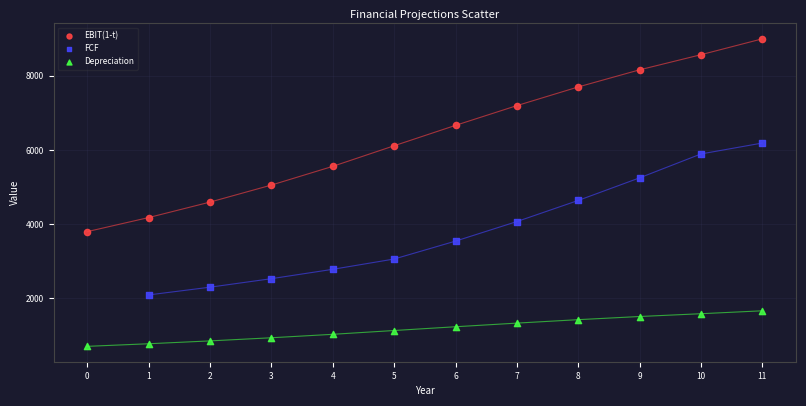

Which series reaches the minimum Y coordinate?

Depreciation